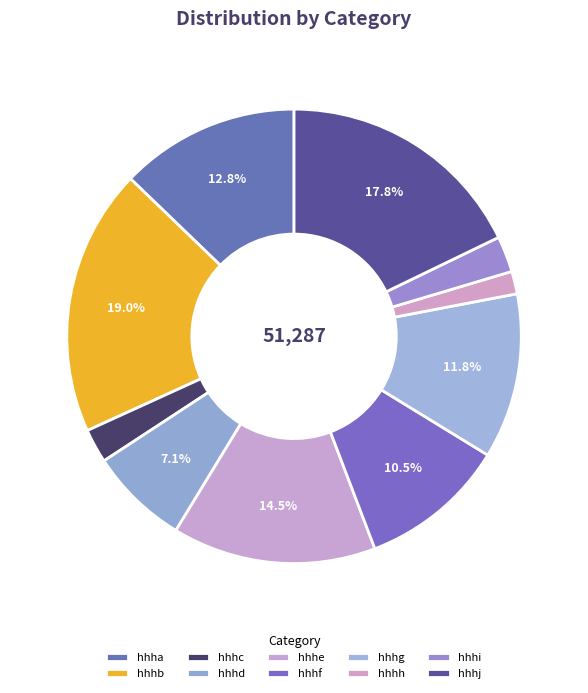

Which slice is the largest?

hhhb